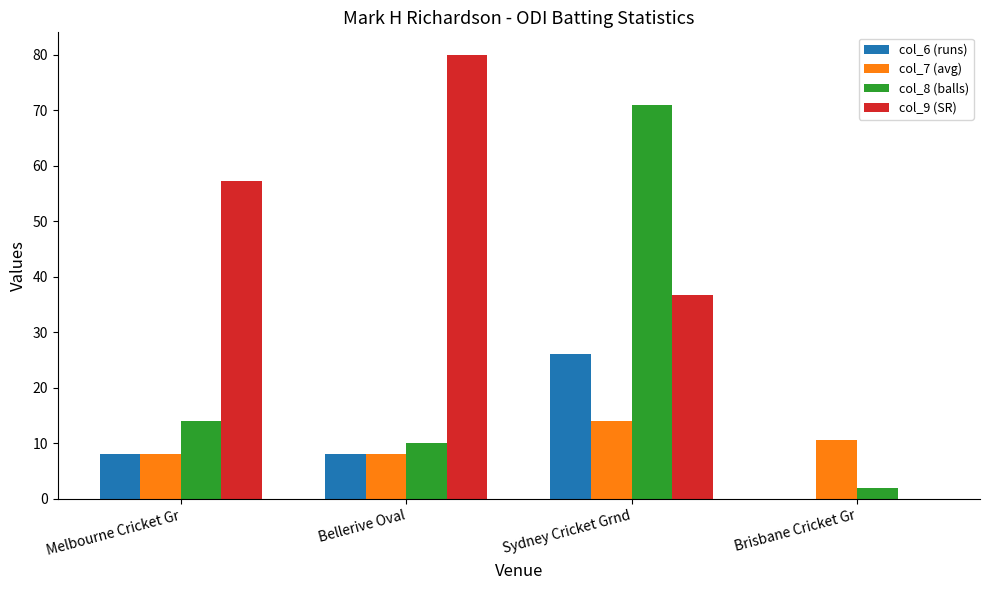

The col_8 (balls) series shows 110.9 at Sydney Cricket Grnd. True or false?

False